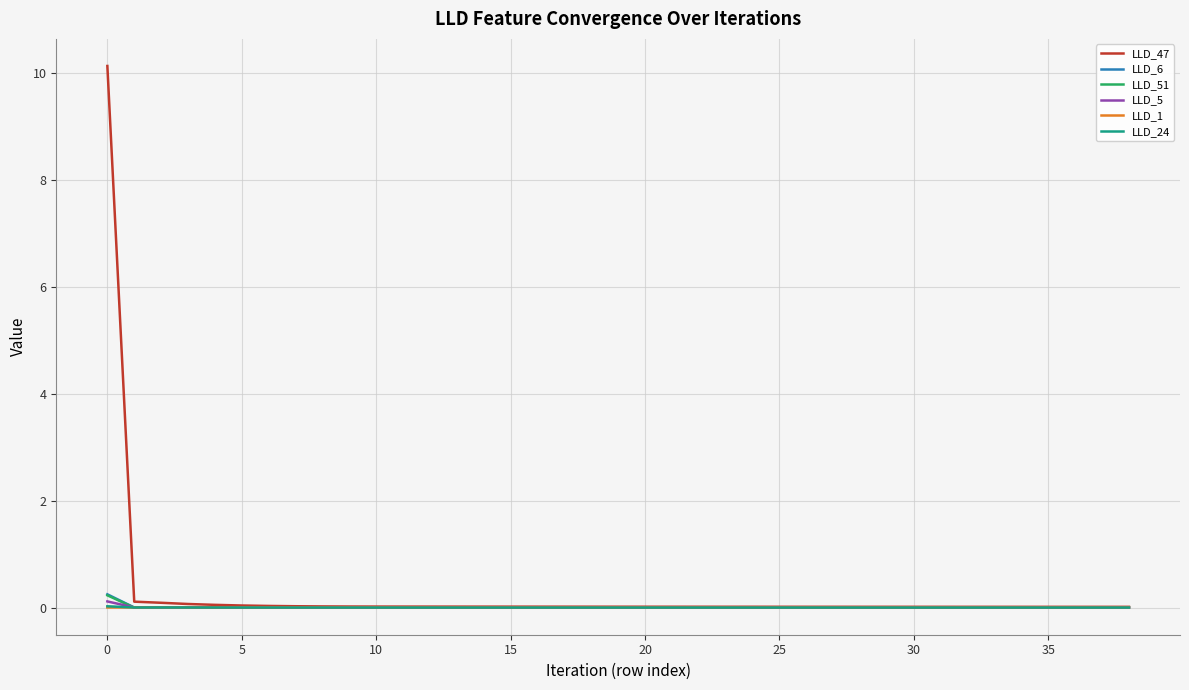

What is the greatest value displayed?

10.1